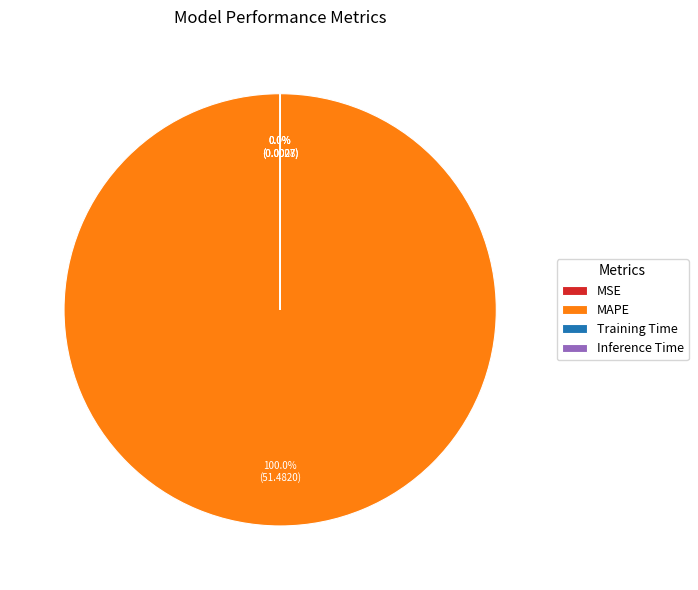

Which slice is the largest?

MAPE